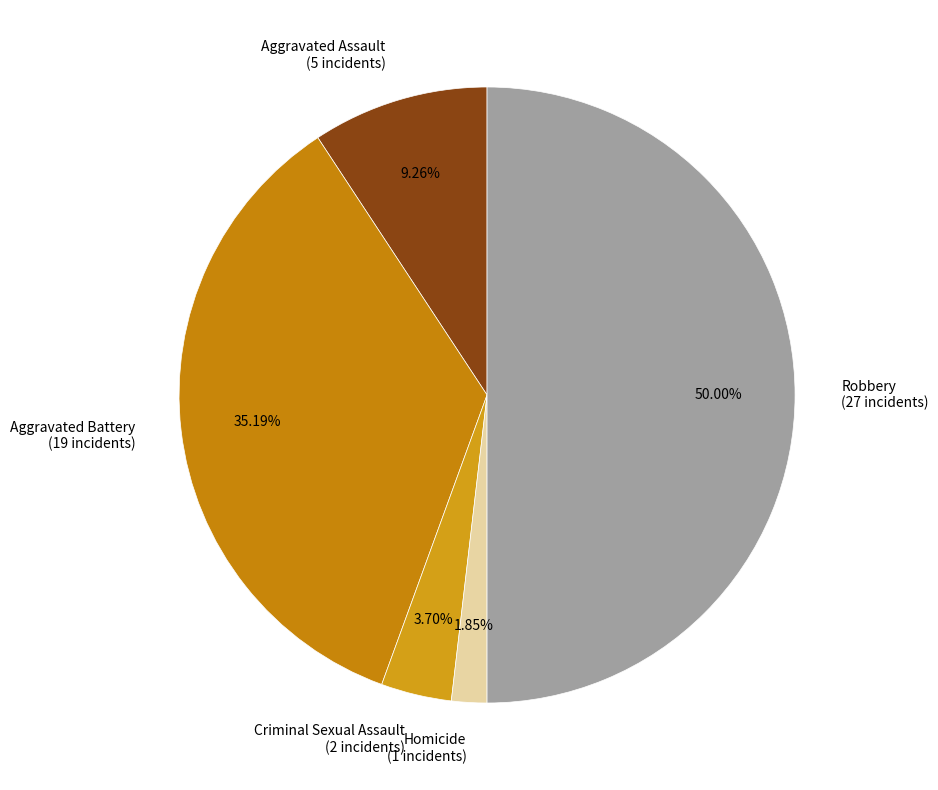

What percentage is the Aggravated Assault slice, to the nearest percent?

9%